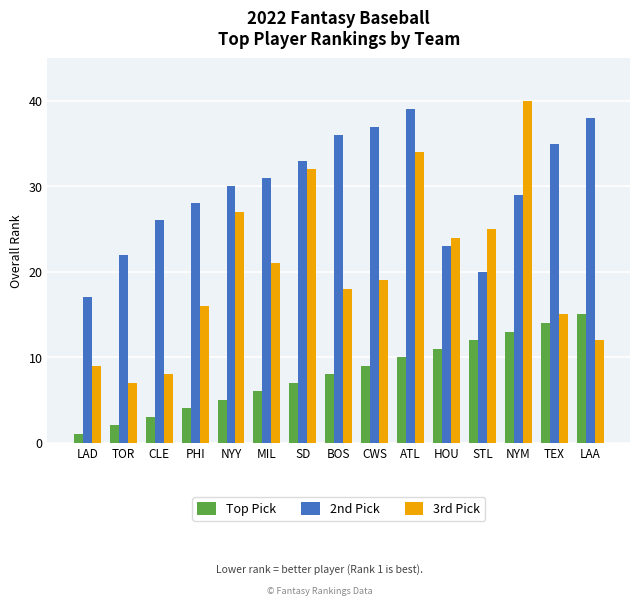

What are all the series names shown in the legend?

Top Pick, 2nd Pick, 3rd Pick